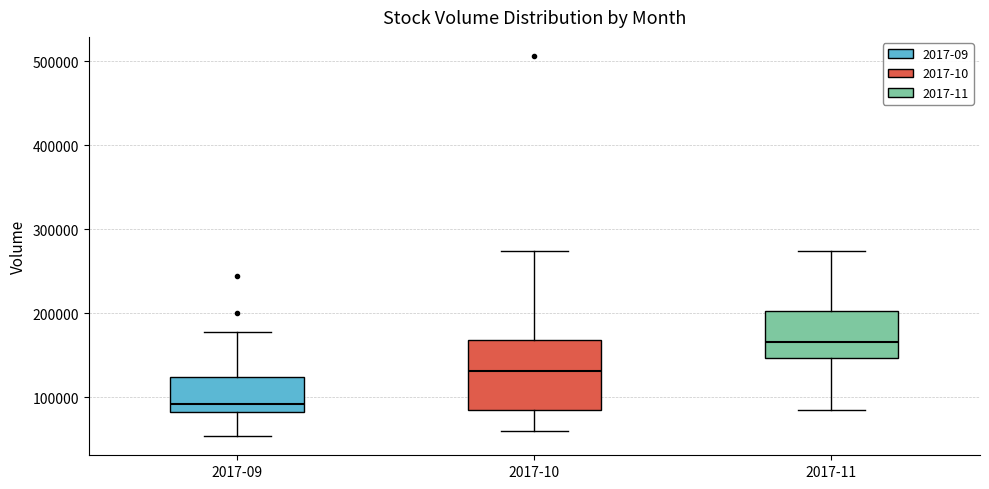

Reading left to right, read every box against the y-axis: the position of its median line, the range the box covers, and the ends of its whiskers. The values are not printed on the chart, so give them approximately, as read against the axis.

2017-09: median 90000, box 80000 to 120000, whiskers 50000 to 180000
2017-10: median 130000, box 90000 to 170000, whiskers 60000 to 270000
2017-11: median 170000, box 150000 to 200000, whiskers 80000 to 270000